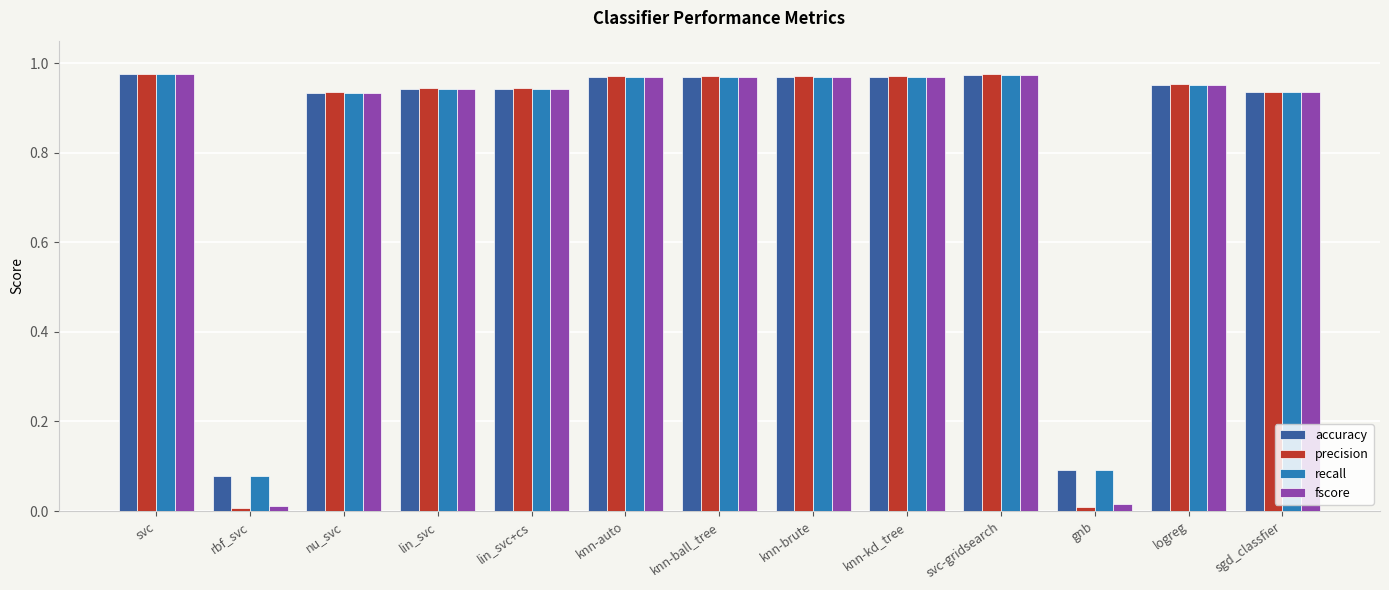

Does the chart contain stacked bars?

No